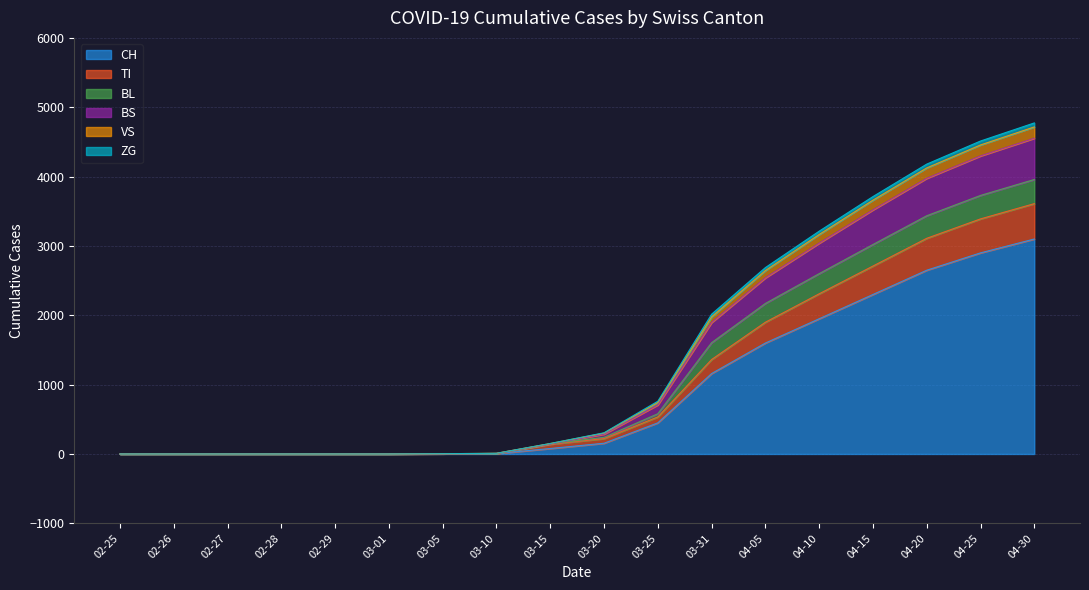

Which series changed the most between 2020-03-10 and 2020-04-20?

CH